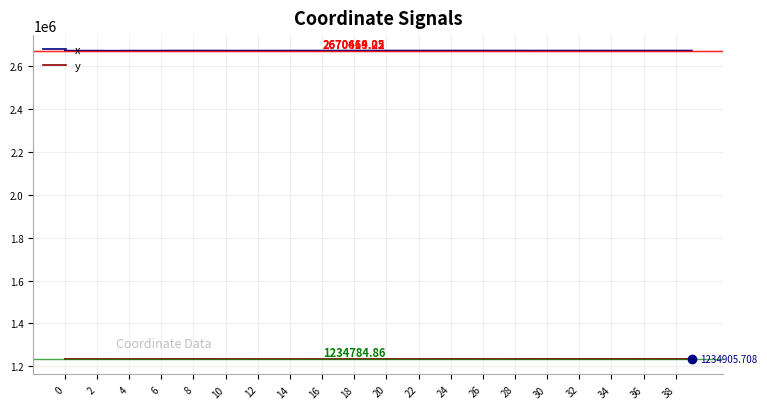

Rank the series by their maximum value, from highest to lowest.

x, y